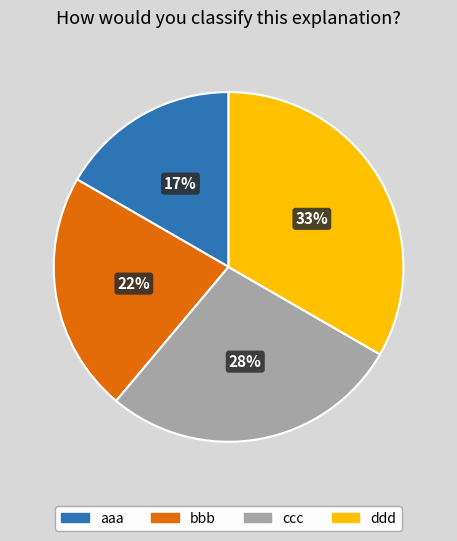

Is there a majority slice in this chart?

No